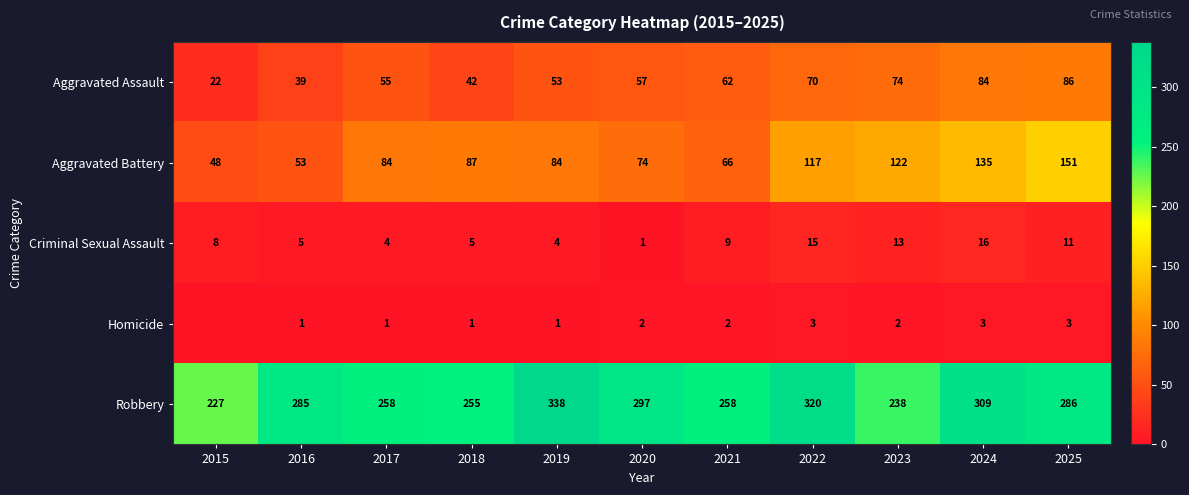

What is the total value across all series at 2015?

305